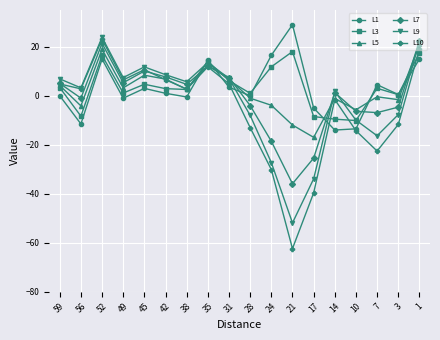

At which label does L10 reach its peak?

52